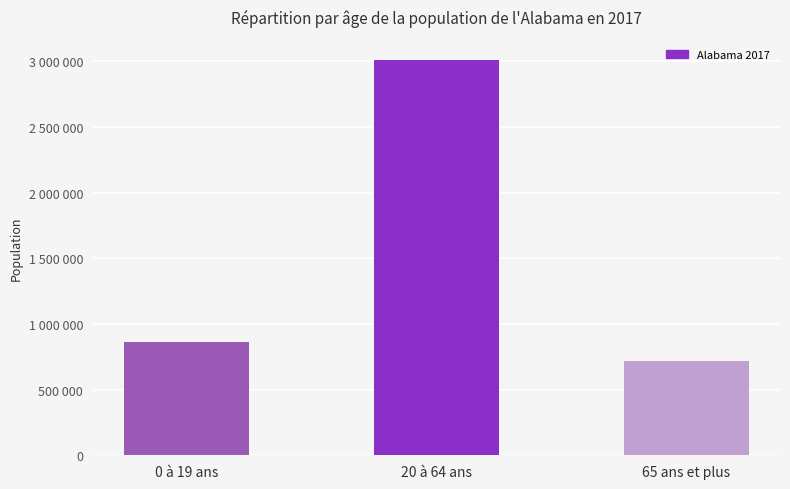

What is the label of the 1st bar from the left?

0 à 19 ans